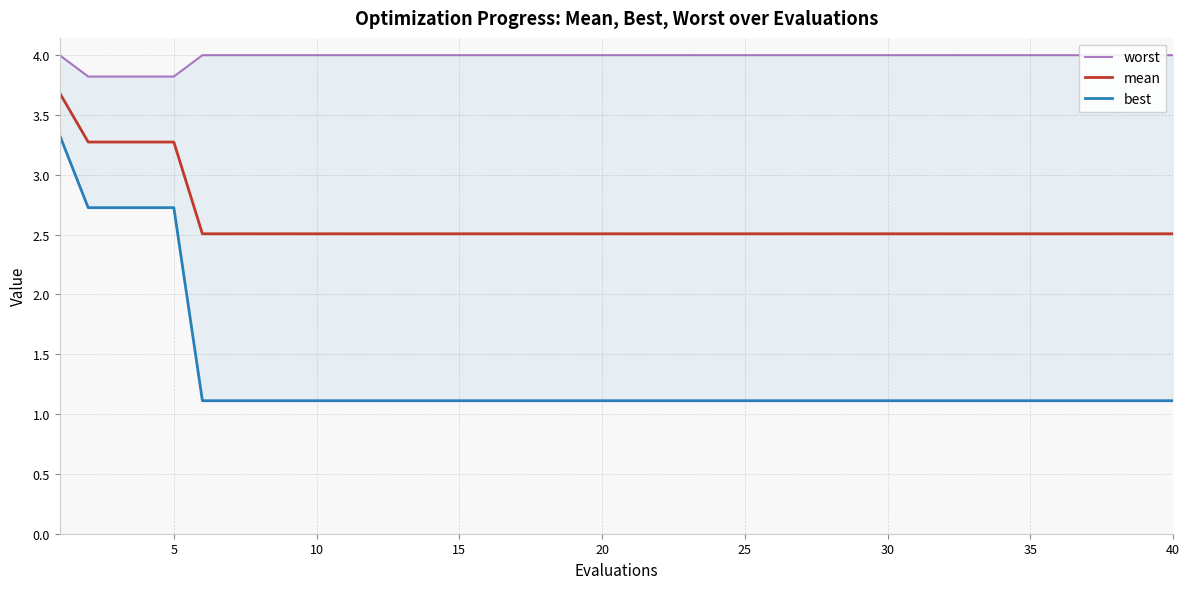

How many lines are shown in the chart?

3